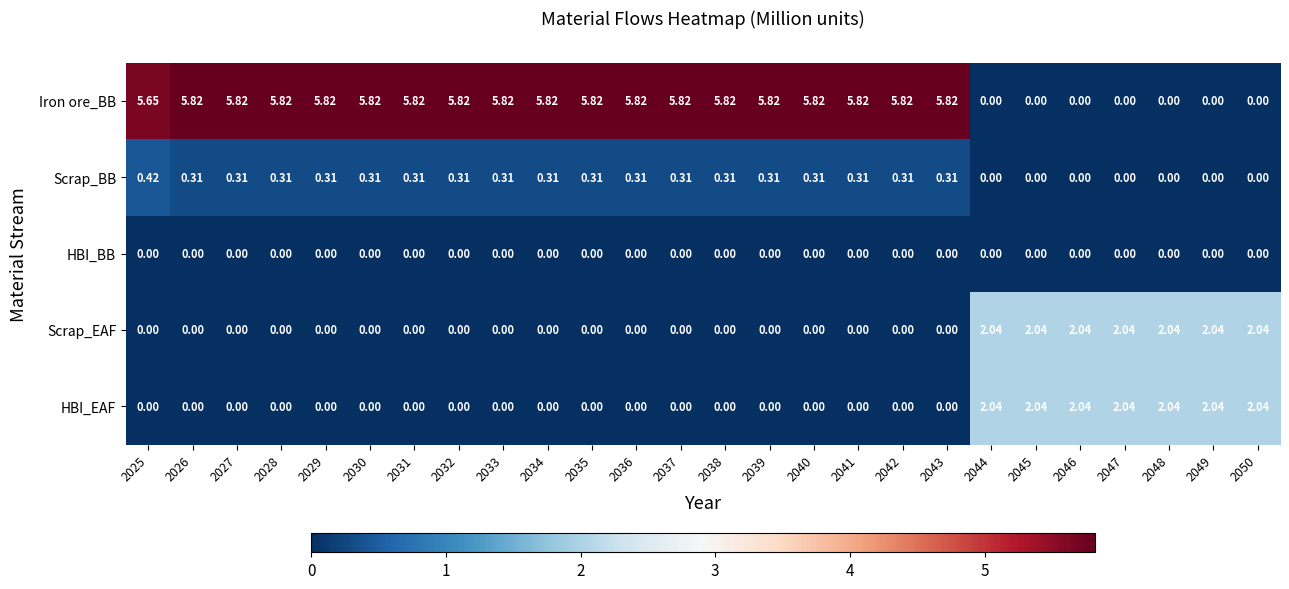

Which series has the largest total across all categories?

Iron ore_BB